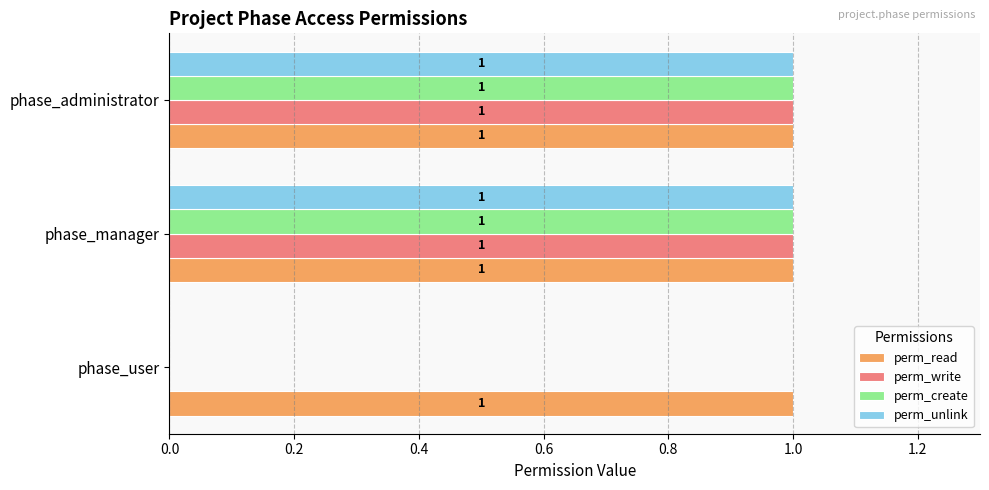

What is the total value across all series at phase_manager?

4